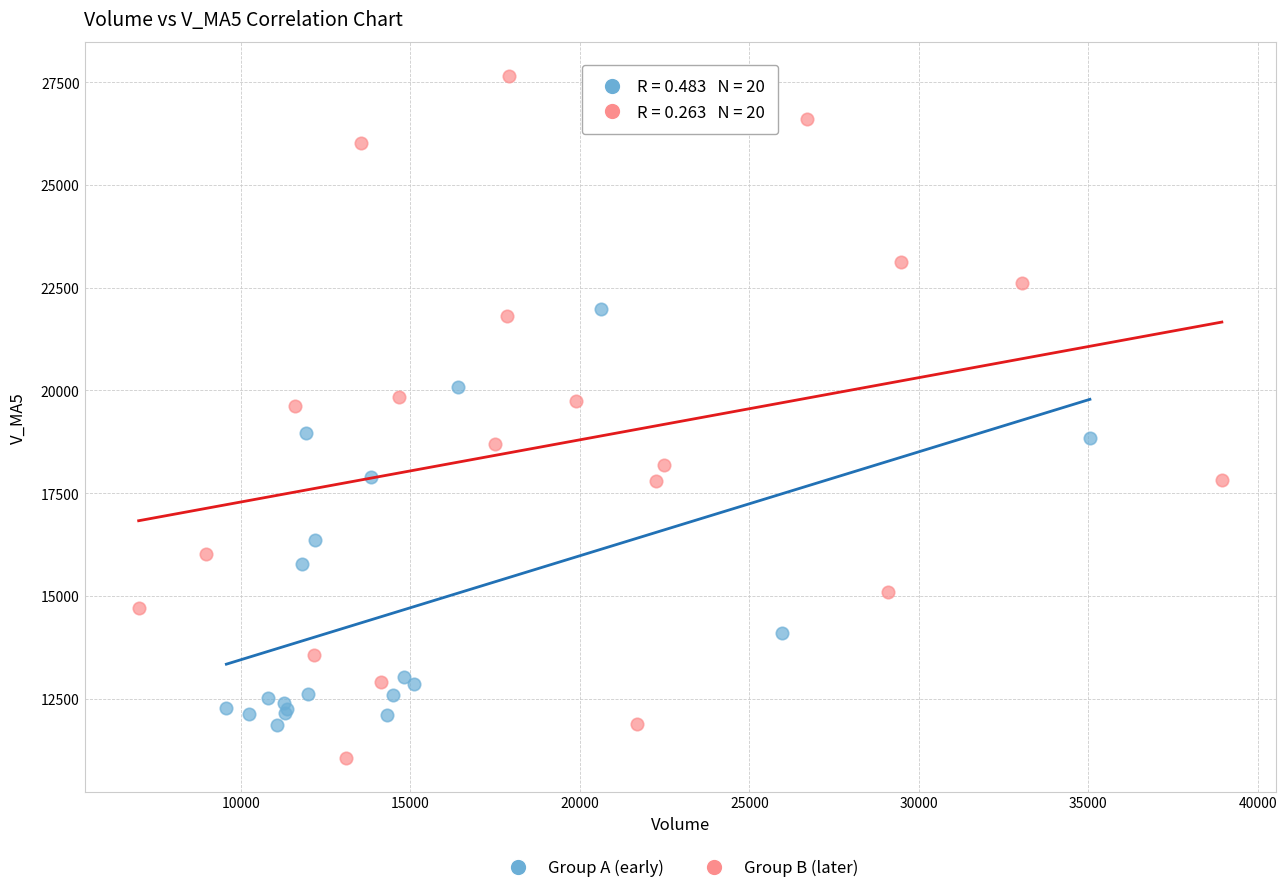

What are all the series names shown in the legend?

Group A (early), Group B (later)